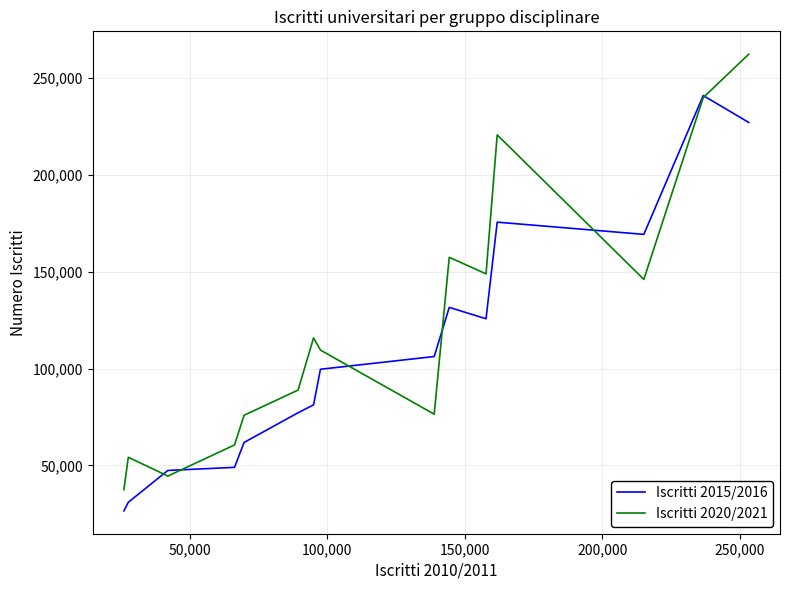

Rank the series by their maximum value, from highest to lowest.

Iscritti 2020/2021, Iscritti 2015/2016